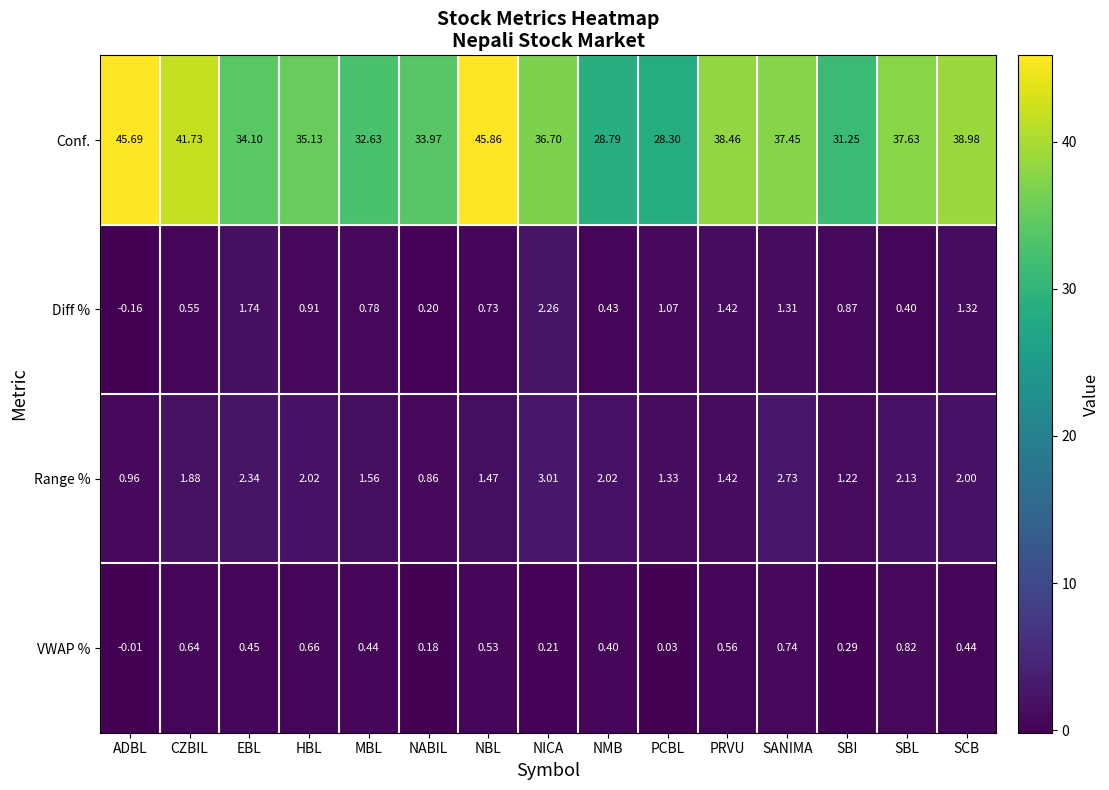

Which series has the largest total across all categories?

Conf.